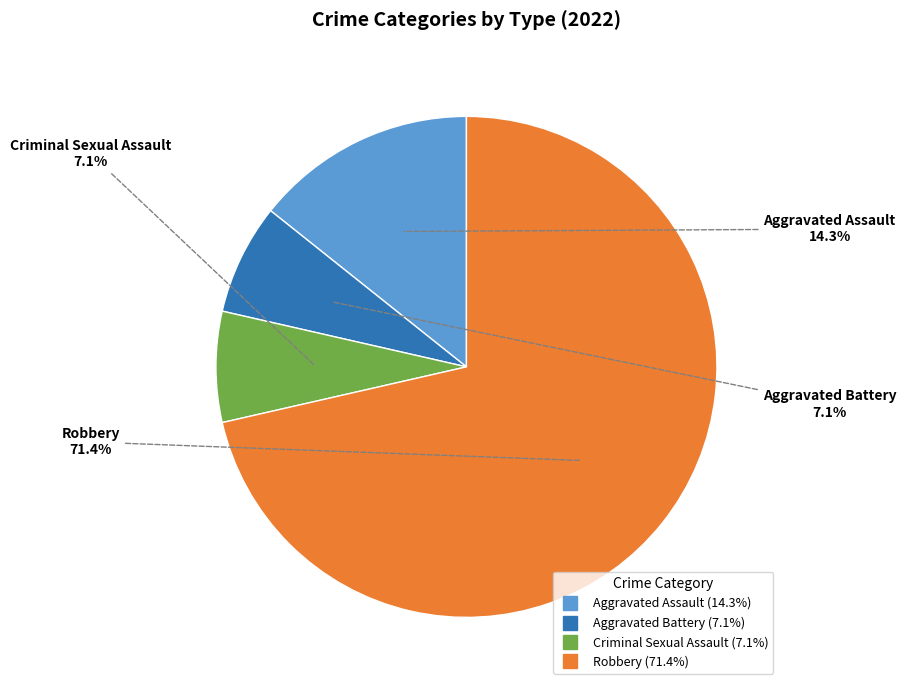

To the nearest percent, what is the average slice percentage?

25%